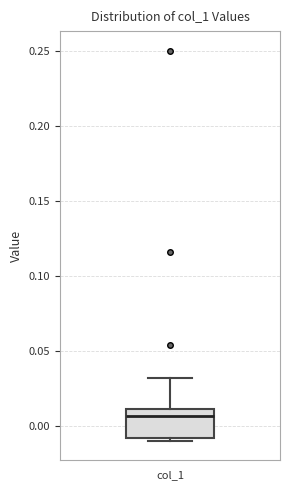

Transcribe this box plot: give where the median line is, the range the box spans, and where the two whiskers end, as read against the y-axis. The values are not printed on the chart, so give them approximately, as read against the axis.

median 0.005, box -0.010 to 0.010, whiskers -0.010 (just below the box's lower edge) to 0.030